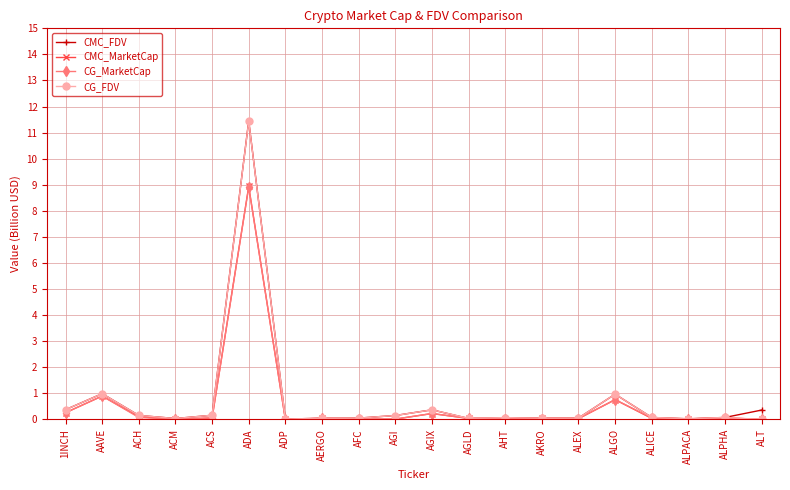

What is the label of the 16th point from the right?

ACS